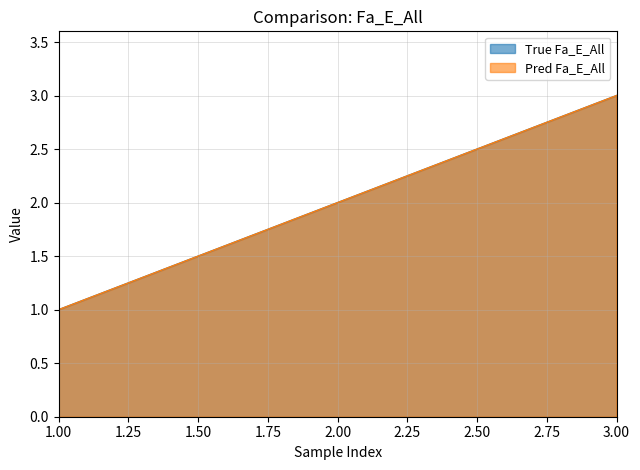

The Pred Fa_E_All series shows 2 at 2. True or false?

True